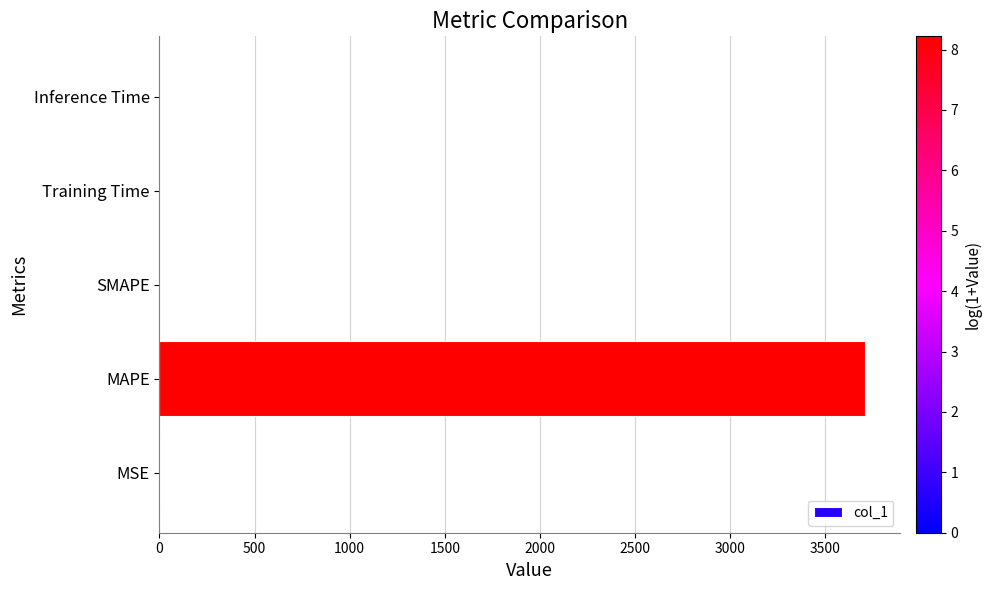

The chart shows a value of 1162.3 at SMAPE. True or false?

False